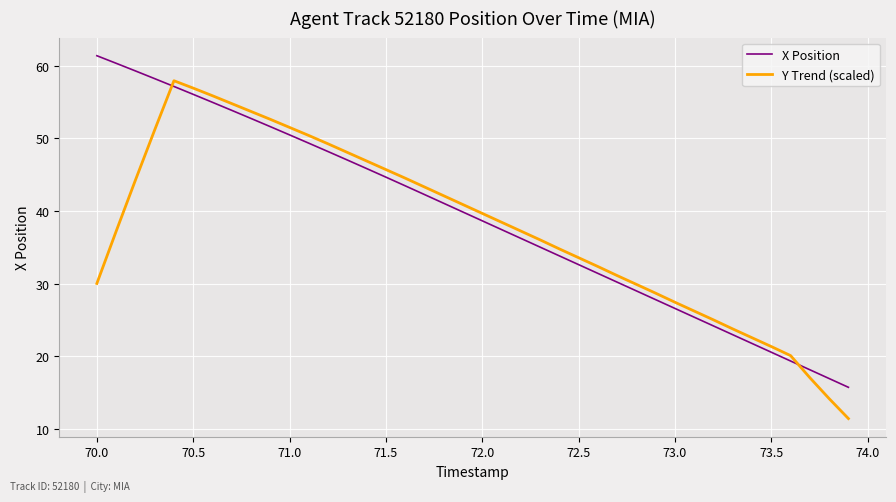

Rank the series by their maximum value, from highest to lowest.

X Position, Y Trend (scaled)